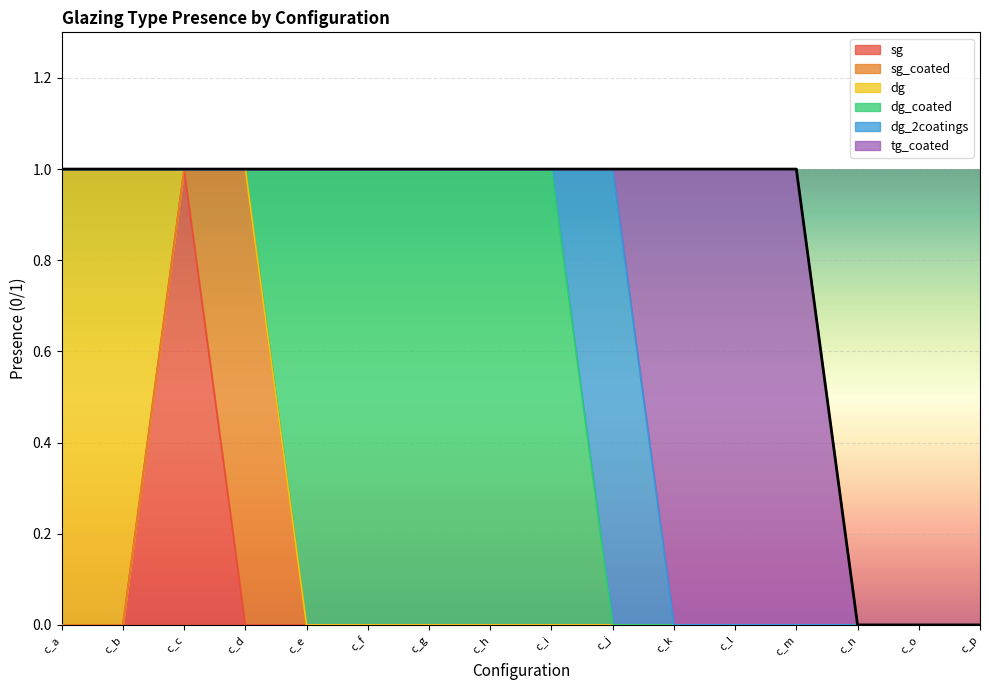

How many values are below 1?

3